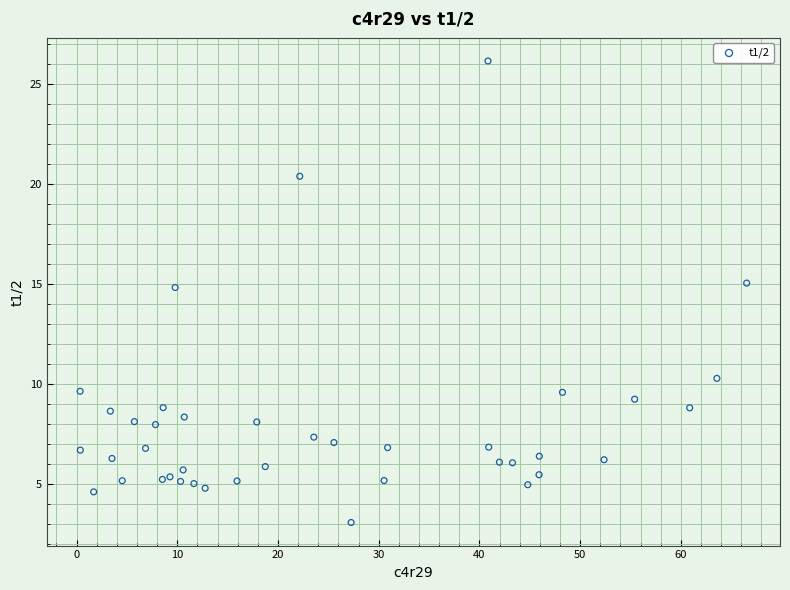

What is the range of X values (max minus min)?

66.2